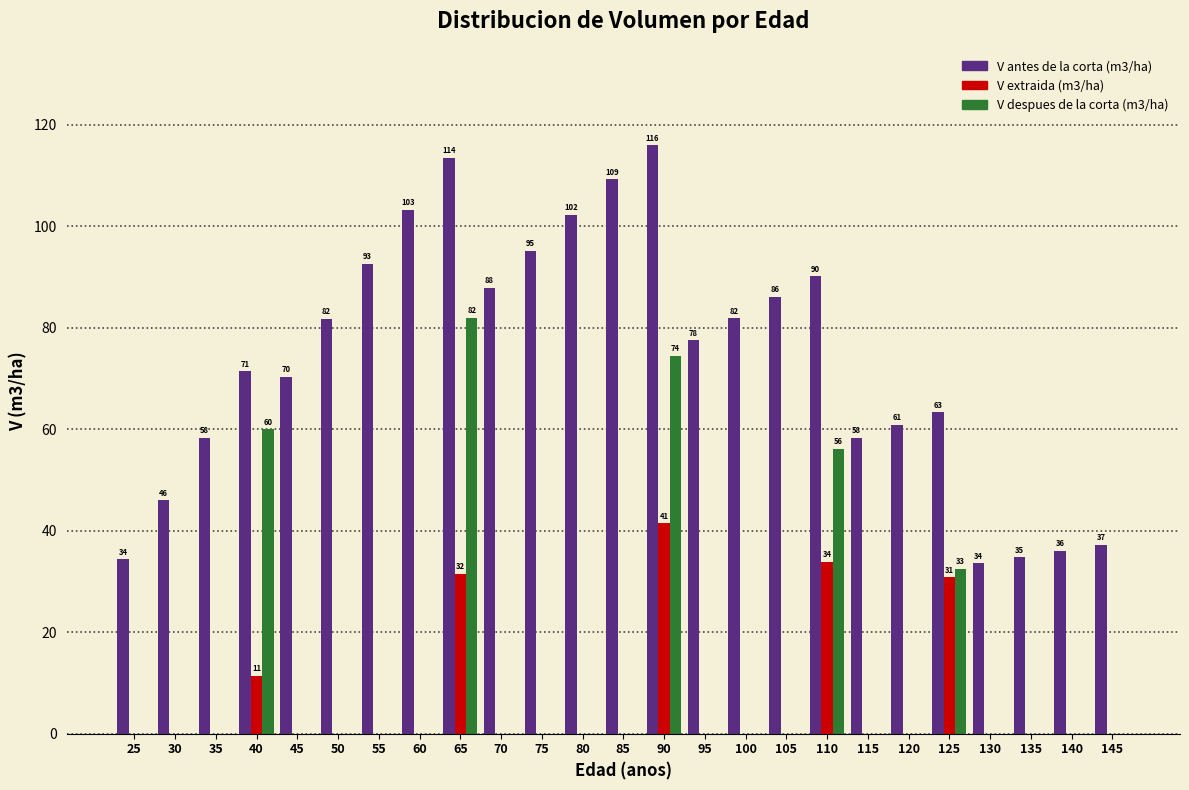

Which series has the largest total across all categories?

V antes de la corta (m3/ha)